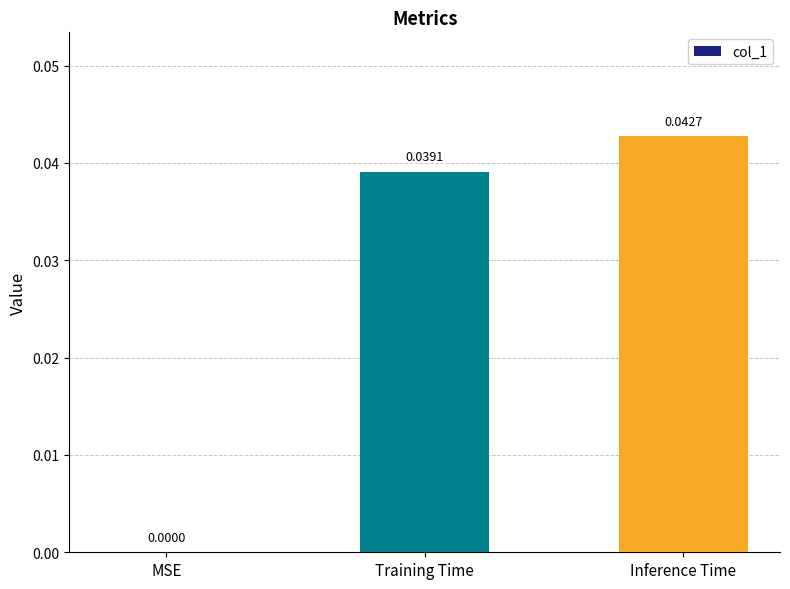

Where is the data nearest to the value 0?

MSE